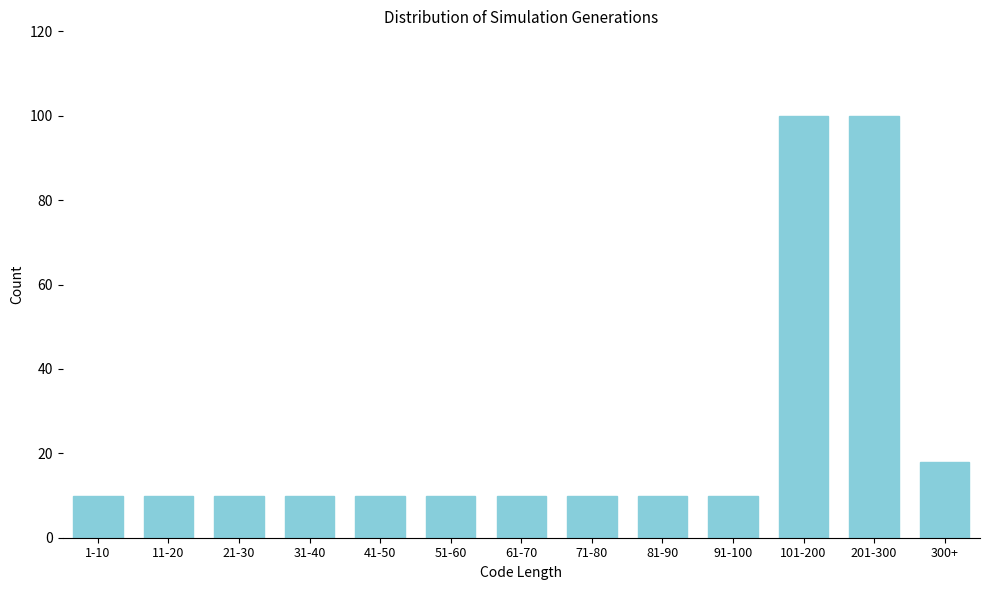

Reading left to right, transcribe all the data shown in this chart.

1-10=10	11-20=10	21-30=10	31-40=10	41-50=10	51-60=10	61-70=10	71-80=10	81-90=10	91-100=10	101-200=100	201-300=100	300+=18